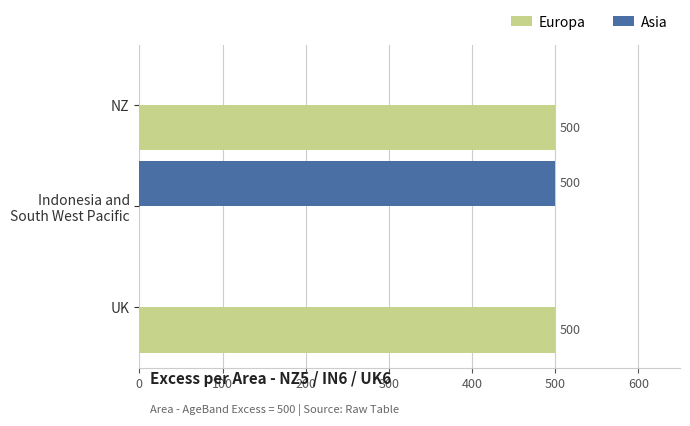

True or false: Europa has a value of 327 at UK.

False